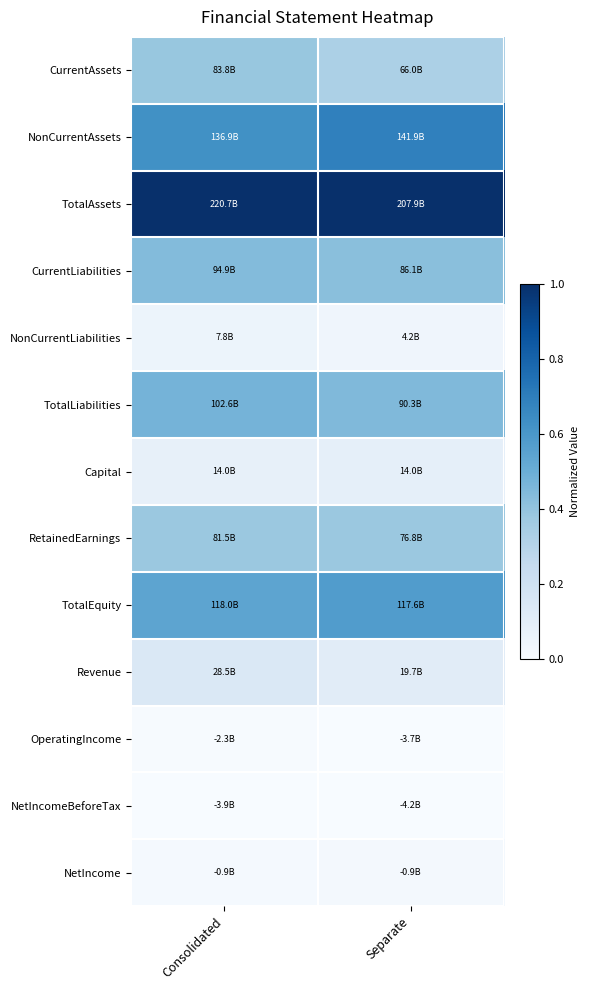

Reading left to right, what are all the values shown in this chart?

CurrentAssets: Consolidated=0.4	Separate=0.3
NonCurrentAssets: Consolidated=0.6	Separate=0.7
TotalAssets: Consolidated=1.0	Separate=1.0
CurrentLiabilities: Consolidated=0.4	Separate=0.4
NonCurrentLiabilities: Consolidated=0.1	Separate=0.0
TotalLiabilities: Consolidated=0.5	Separate=0.4
Capital: Consolidated=0.1	Separate=0.1
RetainedEarnings: Consolidated=0.4	Separate=0.4
TotalEquity: Consolidated=0.5	Separate=0.6
Revenue: Consolidated=0.1	Separate=0.1
OperatingIncome: Consolidated=0.0	Separate=0.0
NetIncomeBeforeTax: Consolidated=0.0	Separate=0.0
NetIncome: Consolidated=0.0	Separate=0.0